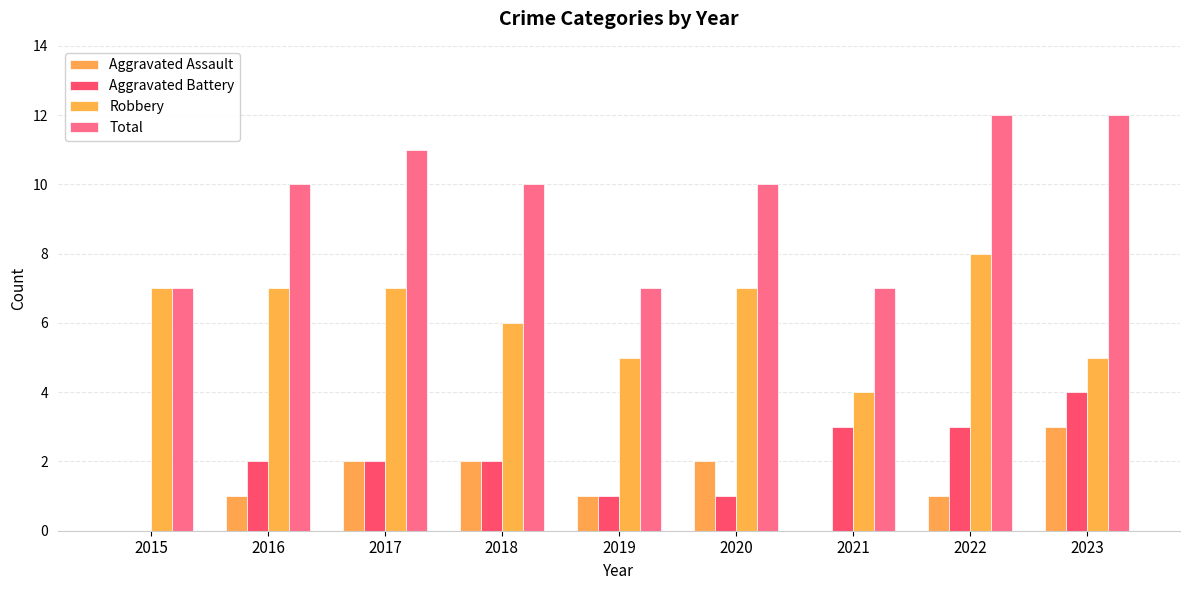

The Aggravated Assault series shows -2 at 2015. True or false?

False